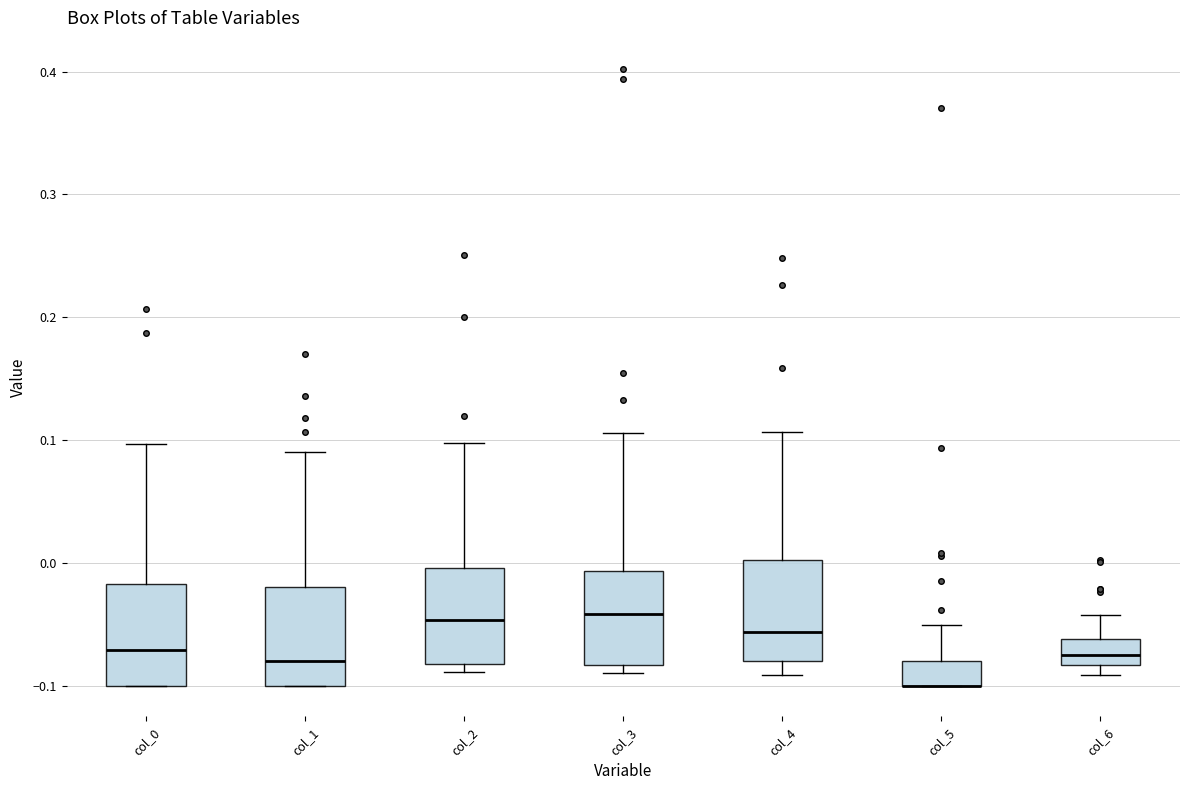

Reading left to right, read every box against the y-axis: the position of its median line, the range the box covers, and the ends of its whiskers. The values are not printed on the chart, so give them approximately, as read against the axis.

col_0: median -0.07, box -0.10 to -0.02, whiskers -0.10 to 0.10
col_1: median -0.08, box -0.10 to -0.02, whiskers -0.10 to 0.09
col_2: median -0.05, box -0.08 to 0.00, whiskers -0.09 to 0.10
col_3: median -0.04, box -0.08 to -0.01, whiskers -0.09 to 0.11
col_4: median -0.06, box -0.08 to 0.00, whiskers -0.09 to 0.11
col_5: median -0.10 (drawn on the box's lower edge), box -0.10 to -0.08, whiskers -0.10 to -0.05
col_6: median -0.08 (inside the box), box -0.08 to -0.06, whiskers -0.09 to -0.04